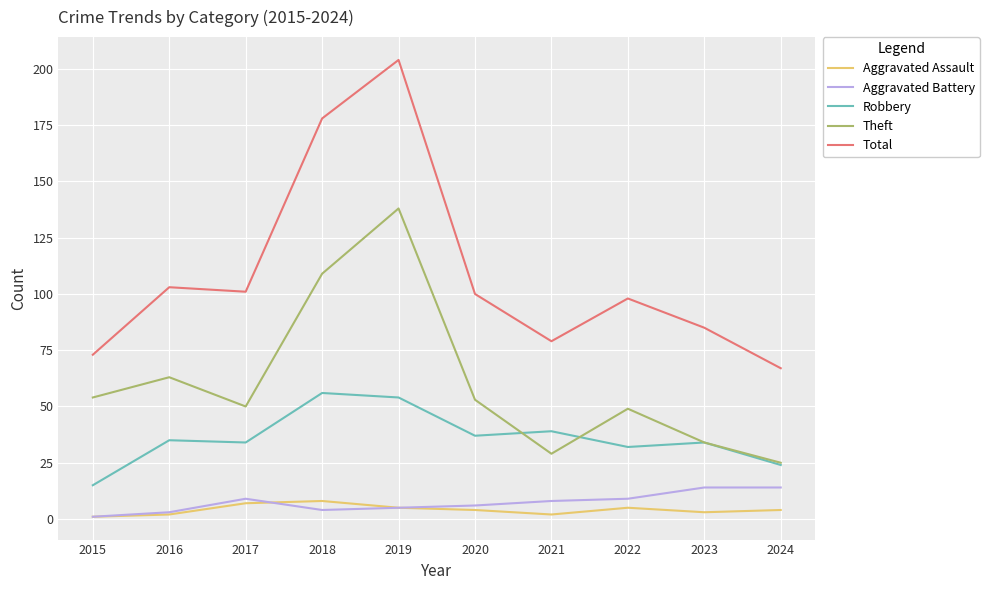

Count the number of data series in this chart.

5